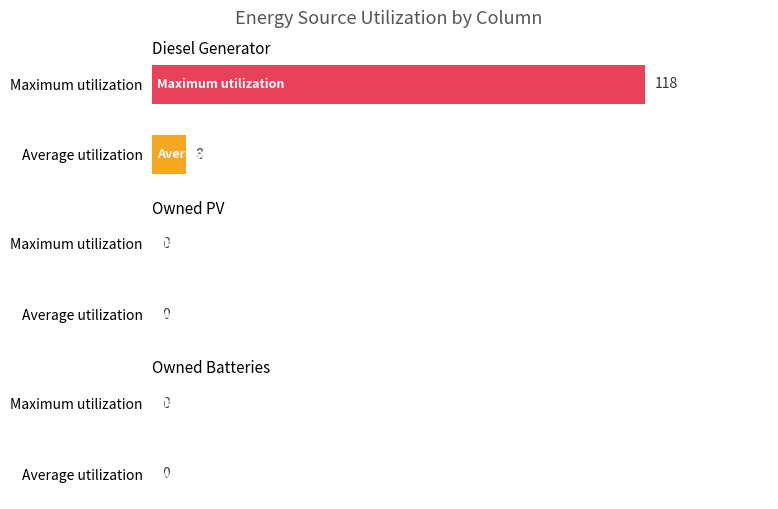

List the labels in order of value, largest first.

Maximum utilization, Average utilization